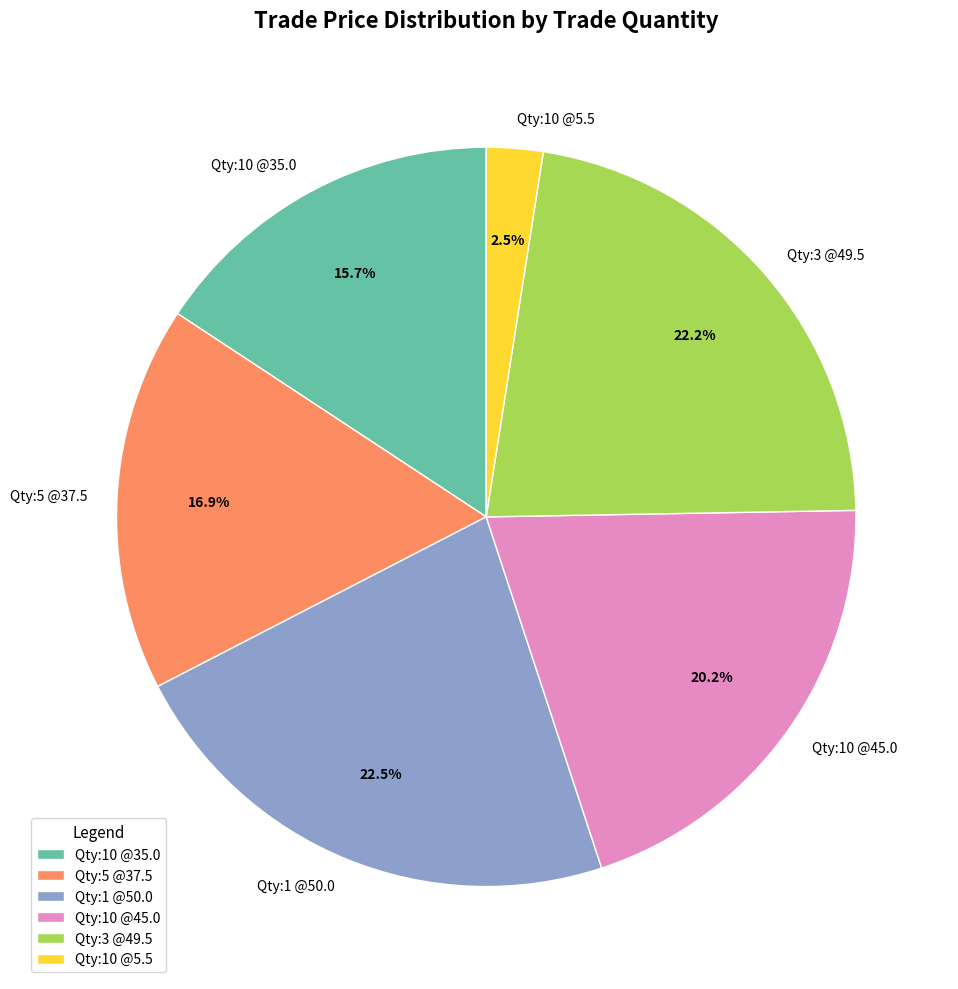

Between Qty:10 @5.5 and Qty:5 @37.5, which is larger?

Qty:5 @37.5